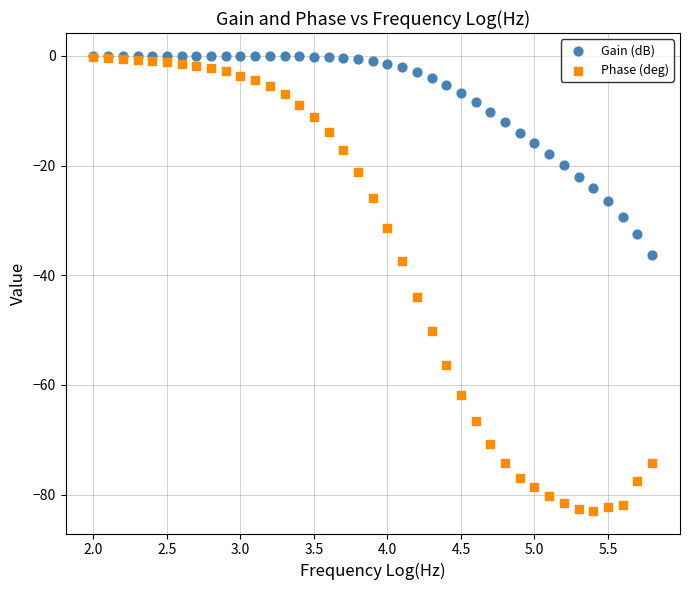

What are all the series names shown in the legend?

Gain (dB), Phase (deg)